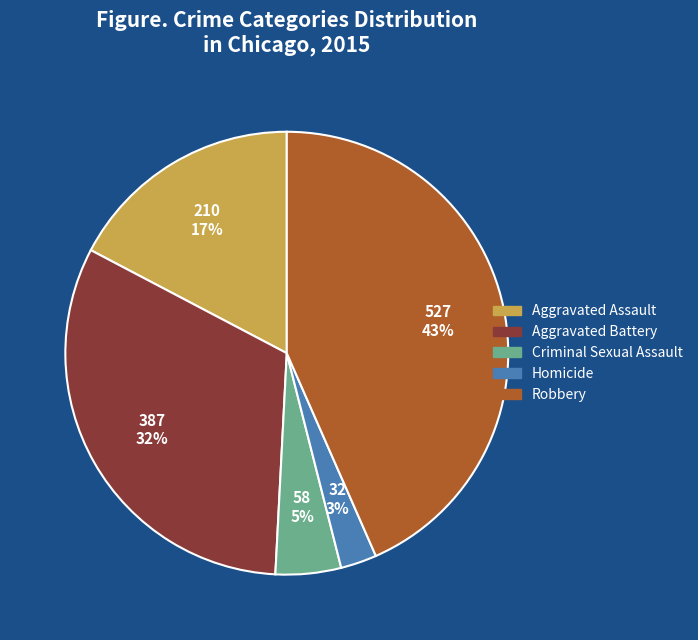

Is it true that Homicide is 3% of the pie?

True